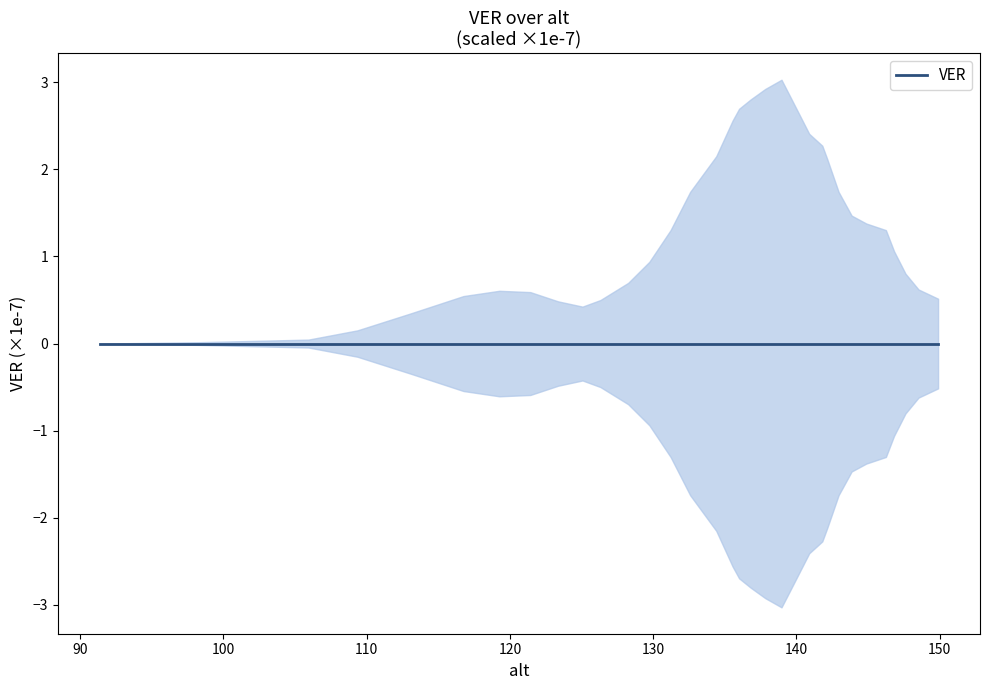

Where is the data nearest to the value 0?

91.36622386936068